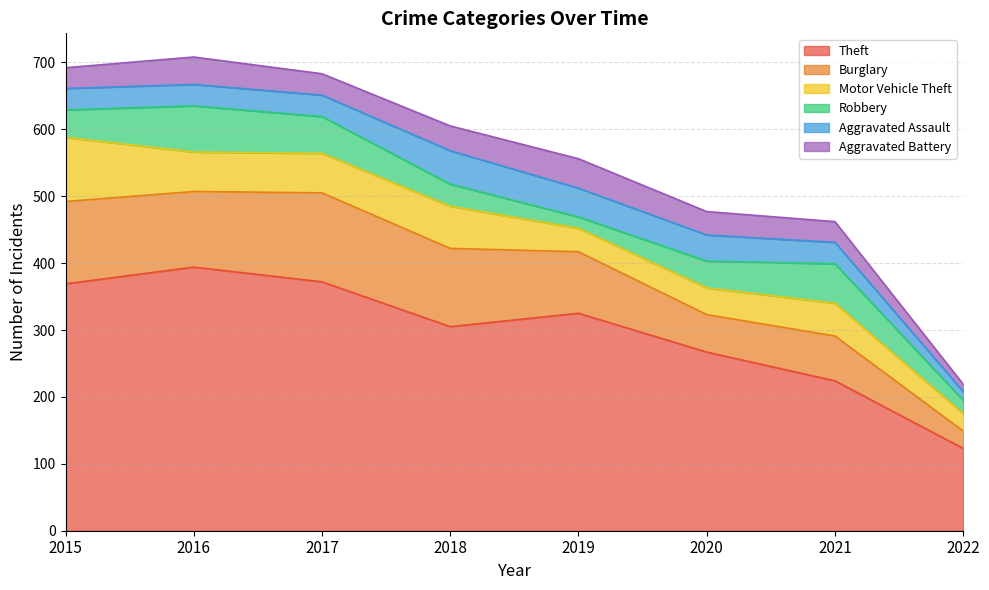

Is the value of Robbery at 2020 greater than the value of Motor Vehicle Theft at 2021?

No